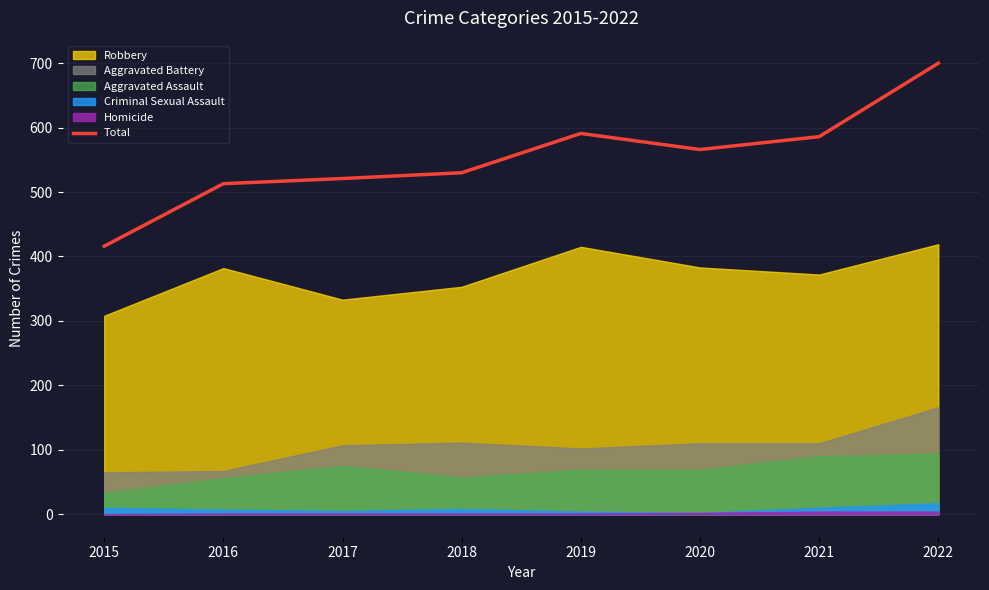

What is the difference between the second highest and minimum values?

175